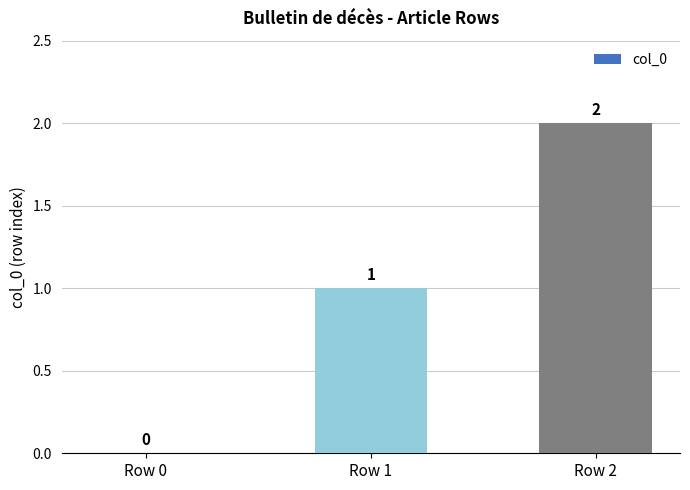

How many values are between 0 and 2?

3